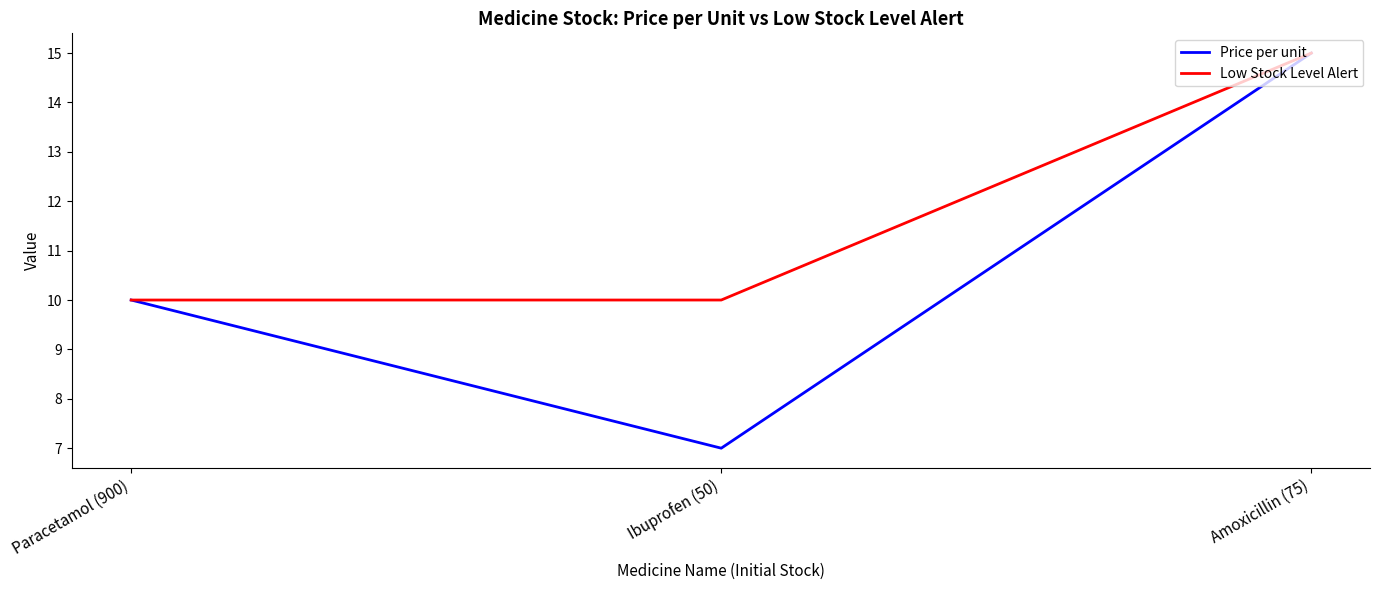

At which category does the chart reach its minimum across all series?

Ibuprofen (50)